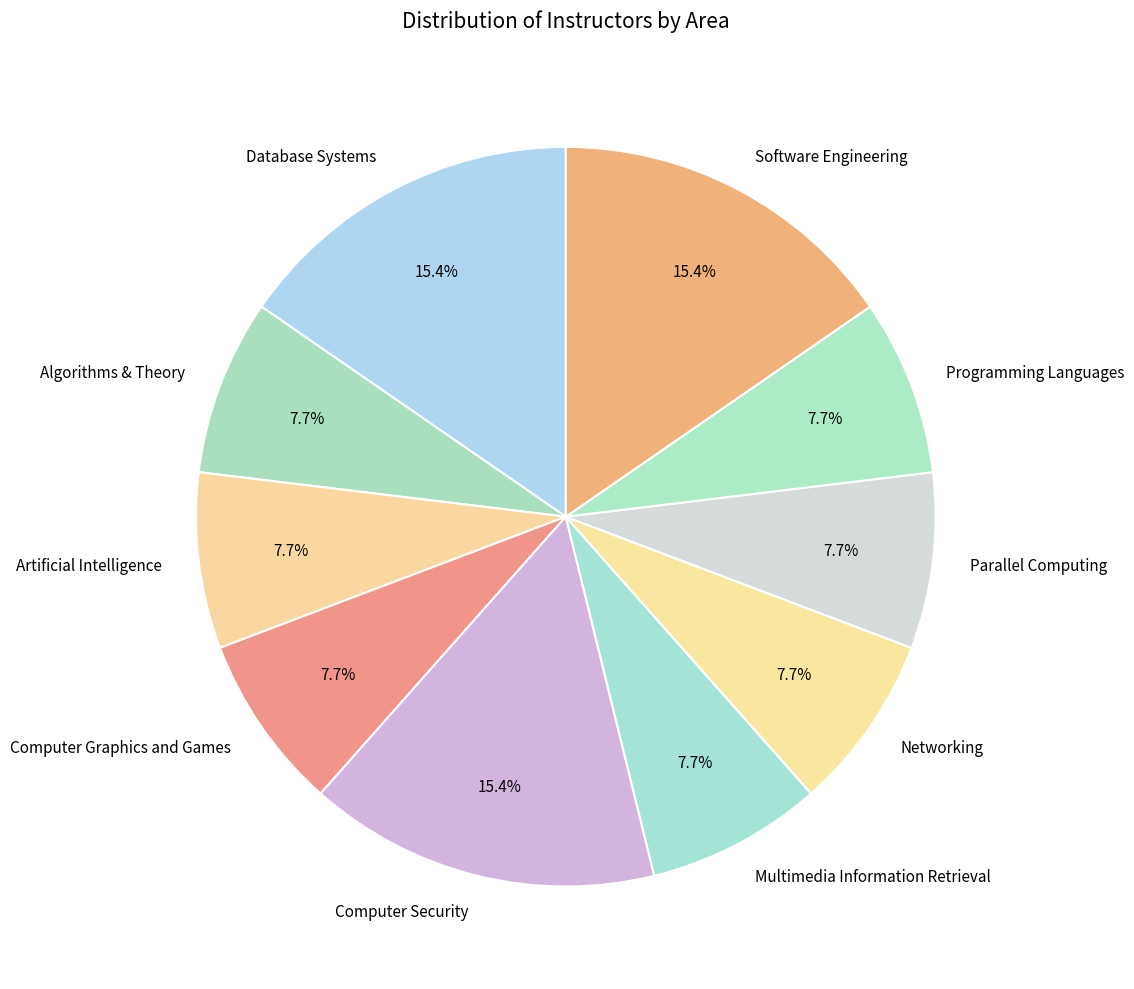

Is it true that Database Systems is 15% of the pie?

True